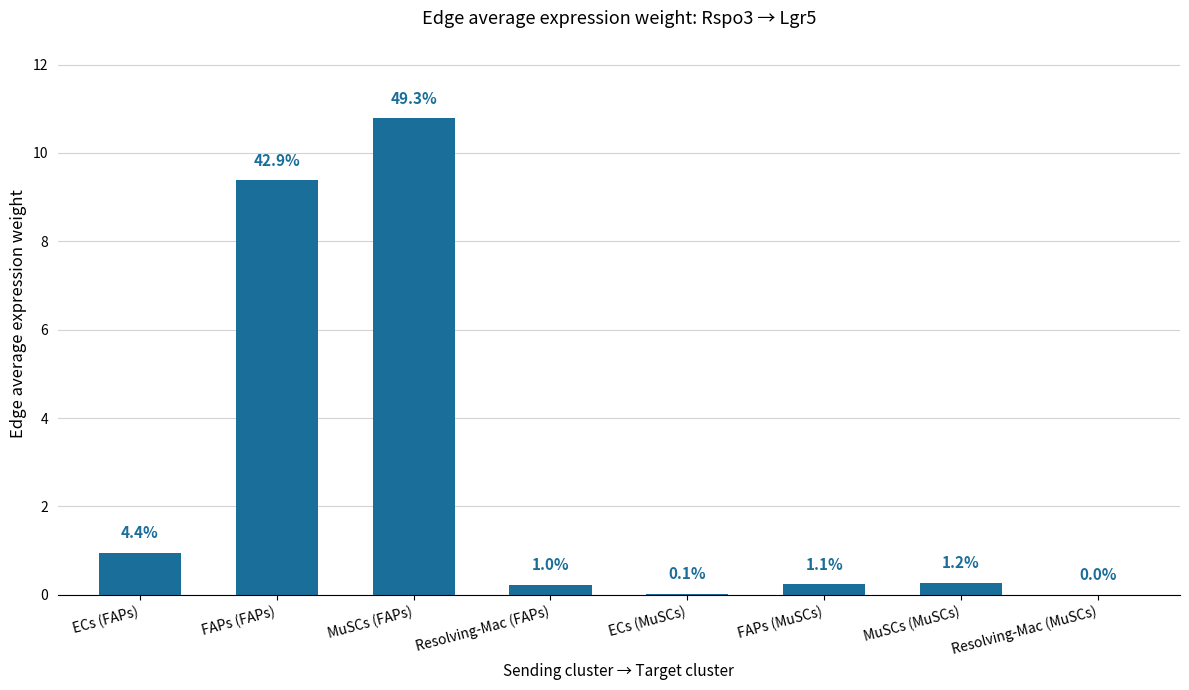

Rank the categories by value from highest to lowest.

MuSCs (FAPs), FAPs (FAPs), ECs (FAPs), MuSCs (MuSCs), FAPs (MuSCs), Resolving-Mac (FAPs), ECs (MuSCs), Resolving-Mac (MuSCs)